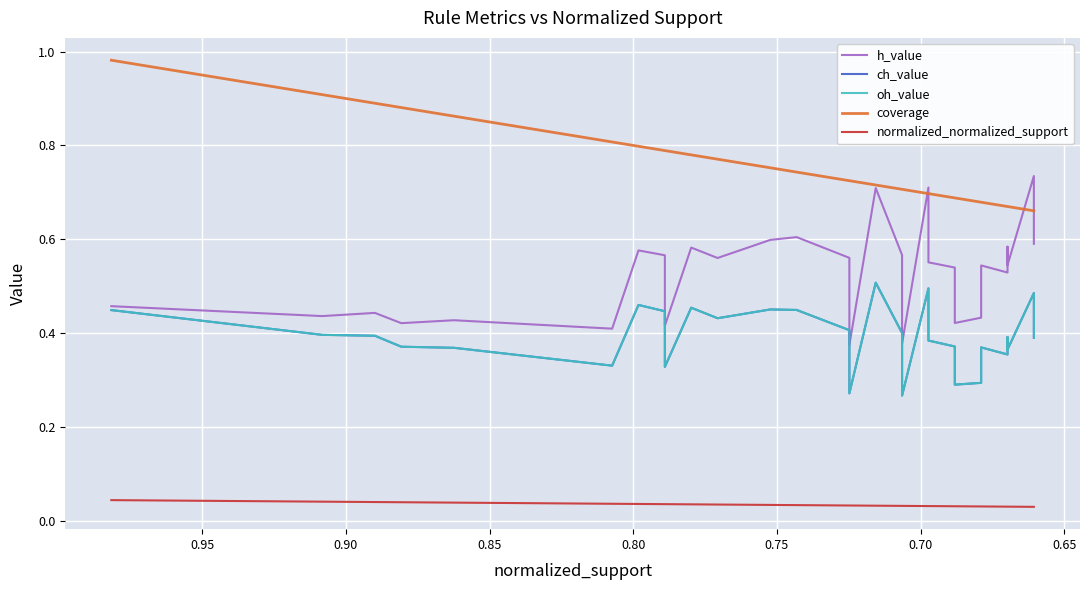

Where is the first local maximum for h_value?

0.70